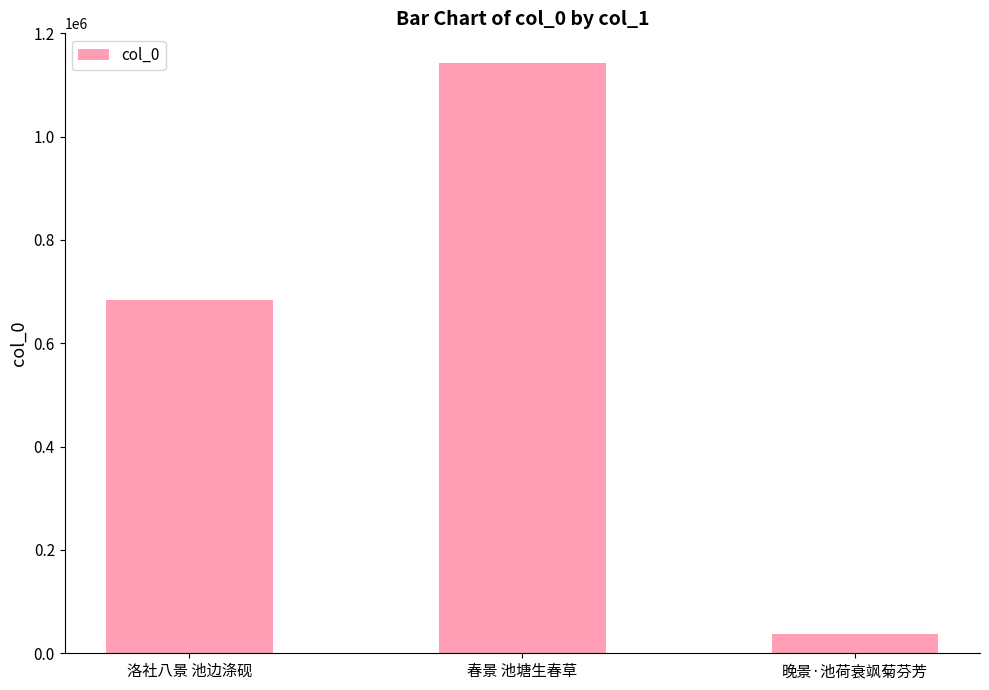

How many values are below 684212?

1